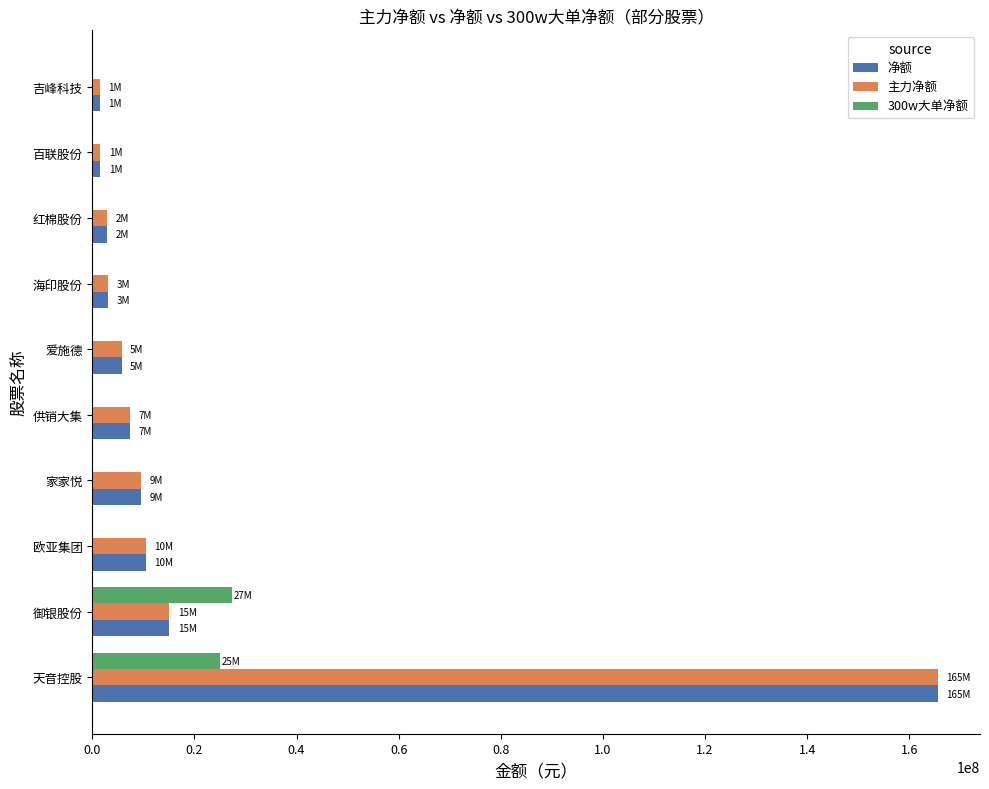

Where is 主力净额 nearest to the value 83498625?

御银股份